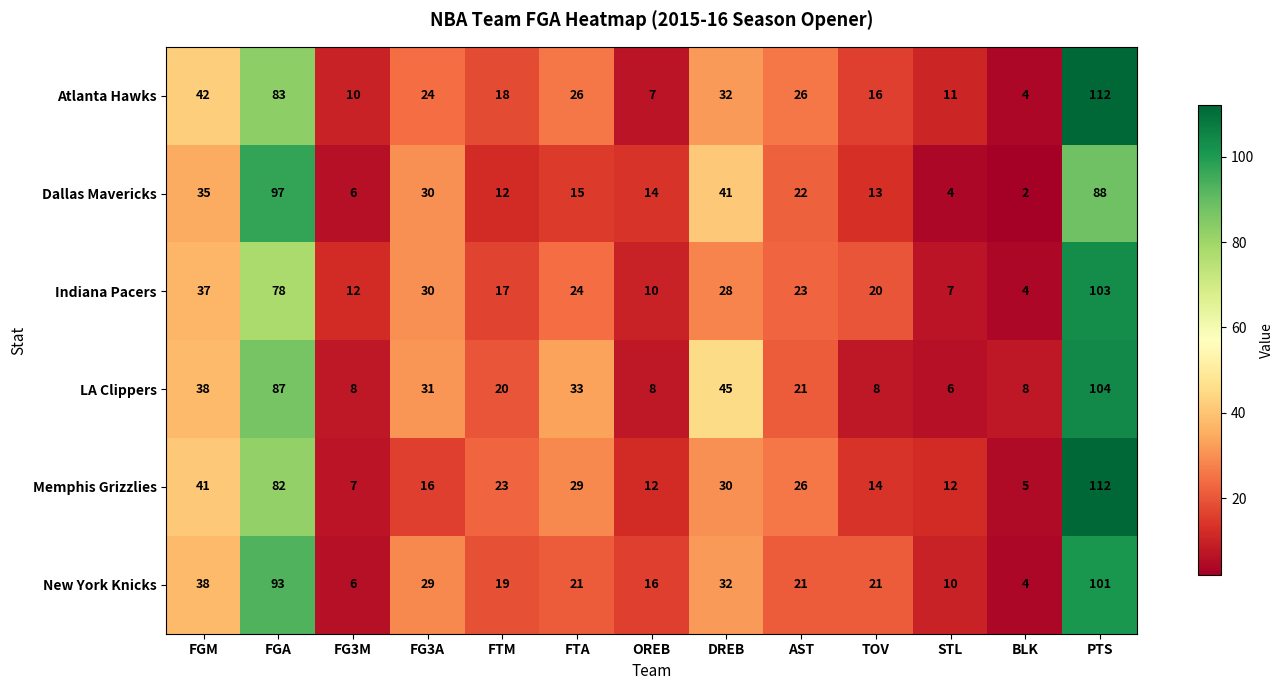

How many data points in Indiana Pacers are less than 23?

6